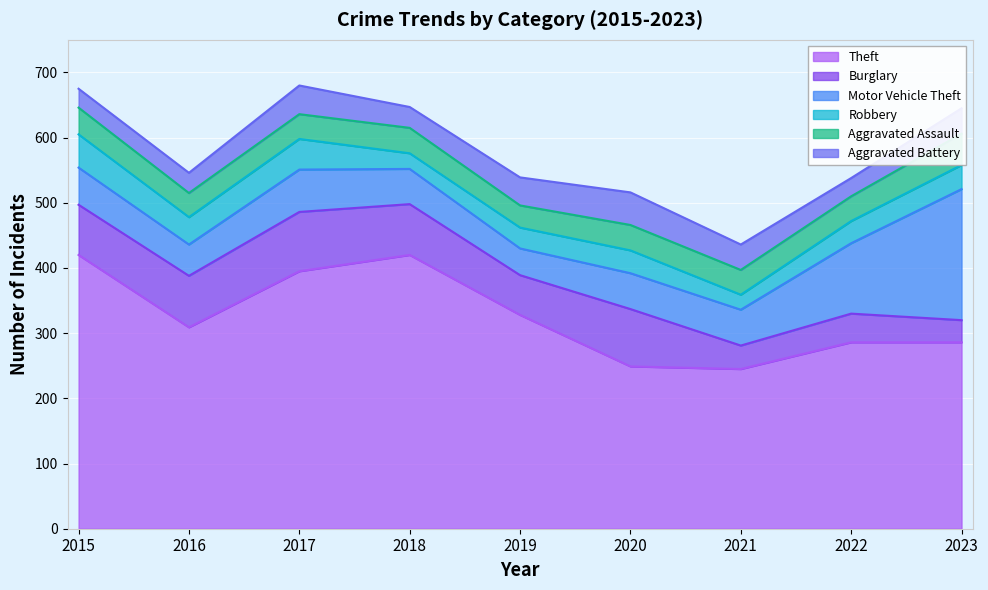

At which category is the sum across all series the highest?

2017